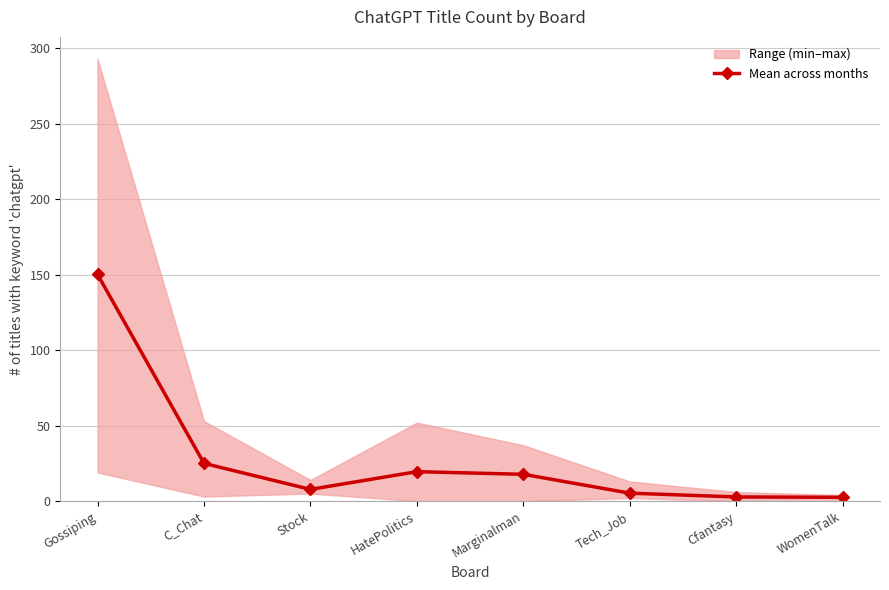

Reading left to right, extract all data points from this chart.

Gossiping=150.2	C_Chat=25.0	Stock=7.8	HatePolitics=19.5	Marginalman=17.8	Tech_Job=5.2	Cfantasy=2.8	WomenTalk=2.5